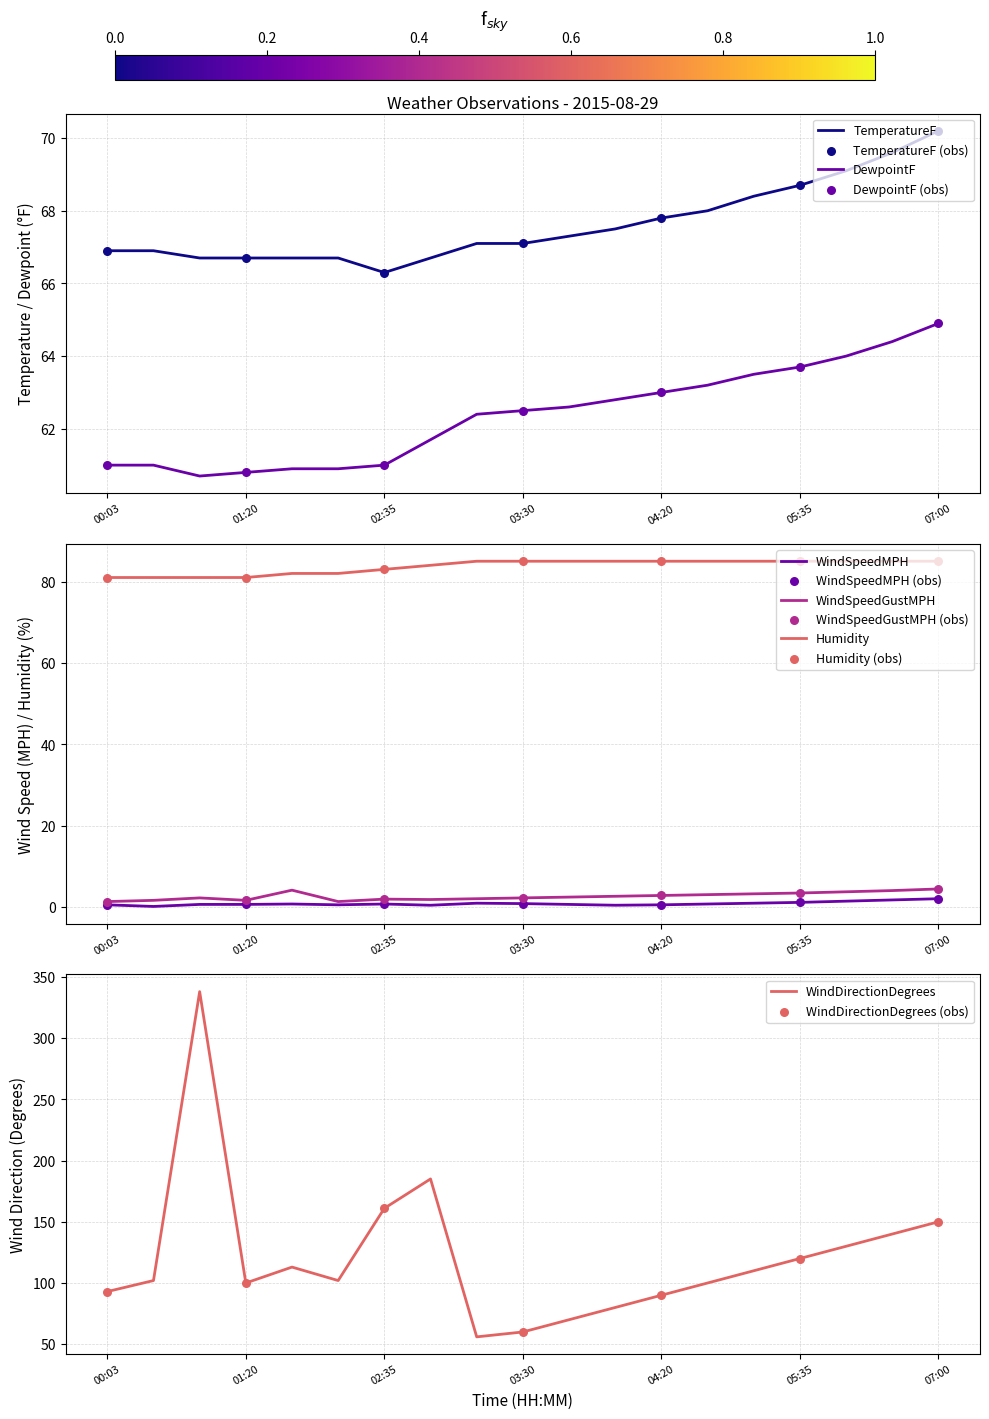

At which category is the sum across all series the highest?

00:55